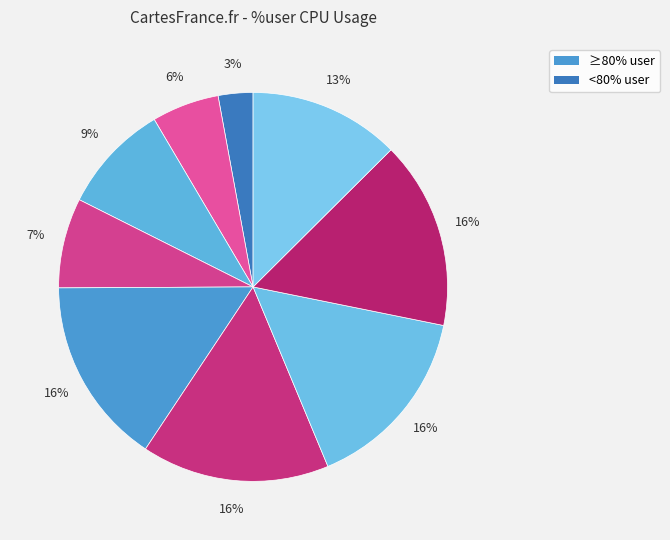

Count the number of slices in the pie.

9